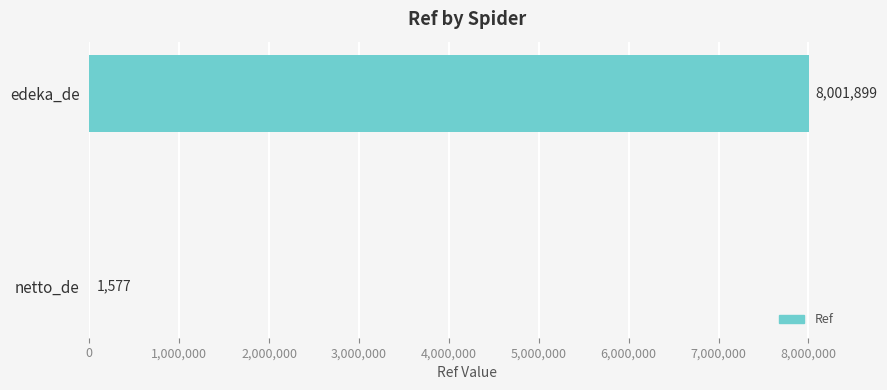

Is it true that the value at edeka_de is 10597649?

False